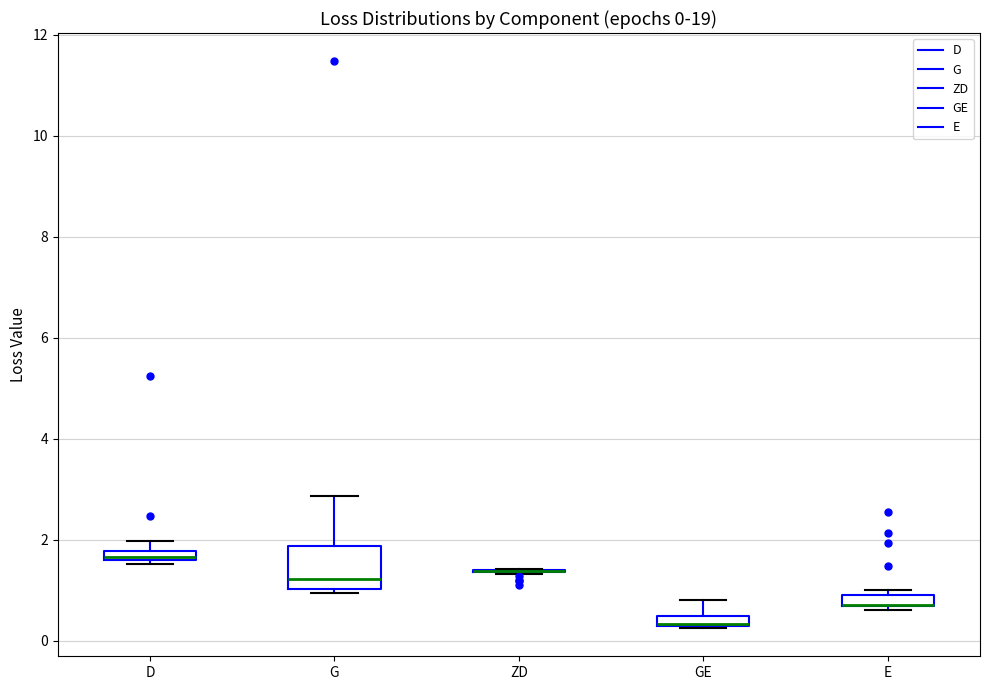

Which box is the tallest, from its lower edge to its upper edge?

G